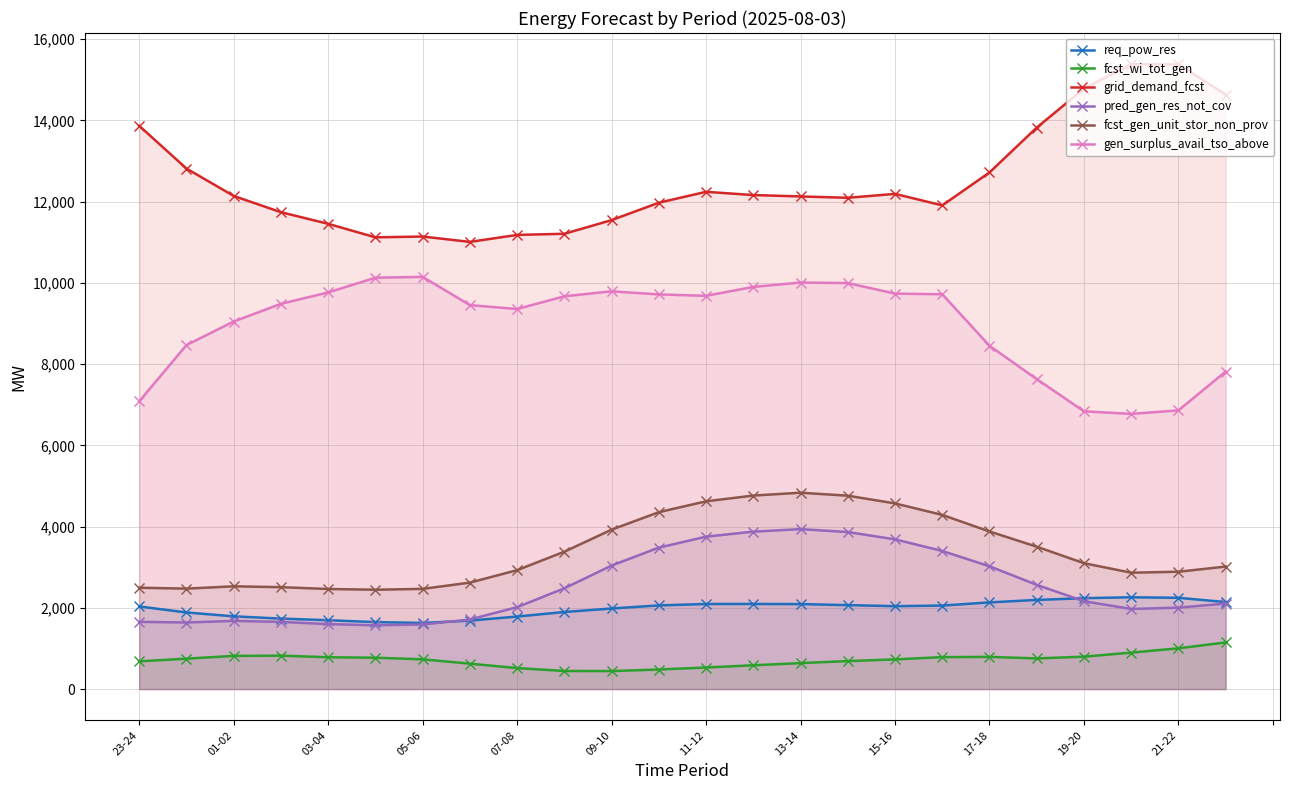

What is the difference between the highest and lowest values at 19-20?

13984